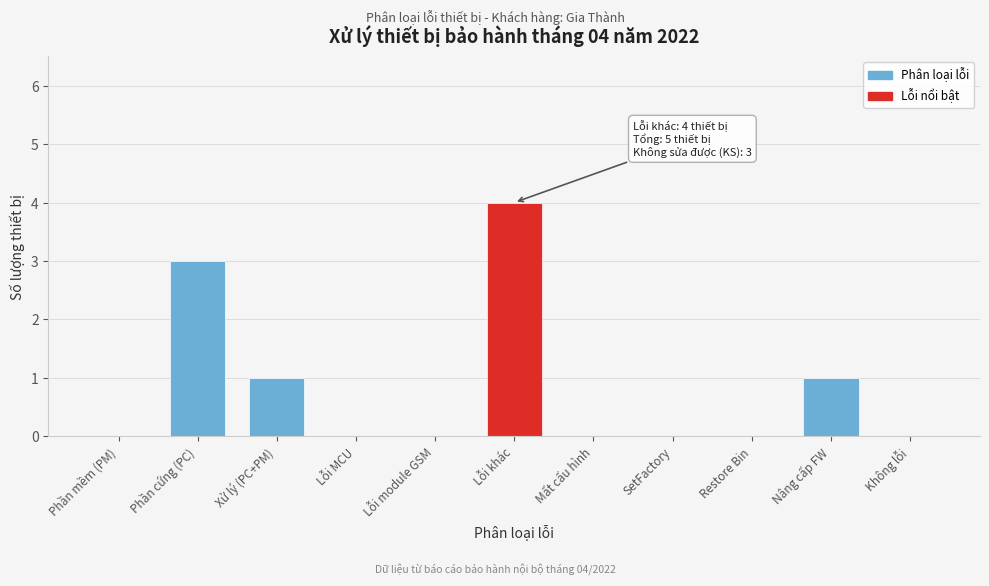

Reading left to right, extract all data points from this chart.

Phần mềm (PM)=0	Phần cứng (PC)=3	Xử lý (PC+PM)=1	Lỗi MCU=0	Lỗi module GSM=0	Lỗi khác=4	Mất cấu hình=0	SetFactory=0	Restore Bin=0	Nâng cấp FW=1	Không lỗi=0